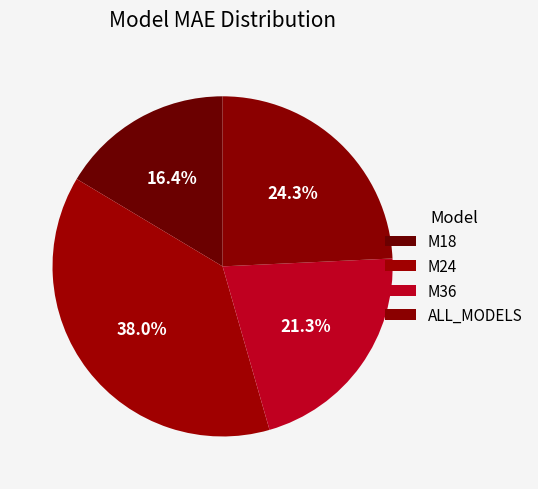

Between M36 and M18, which is larger?

M36